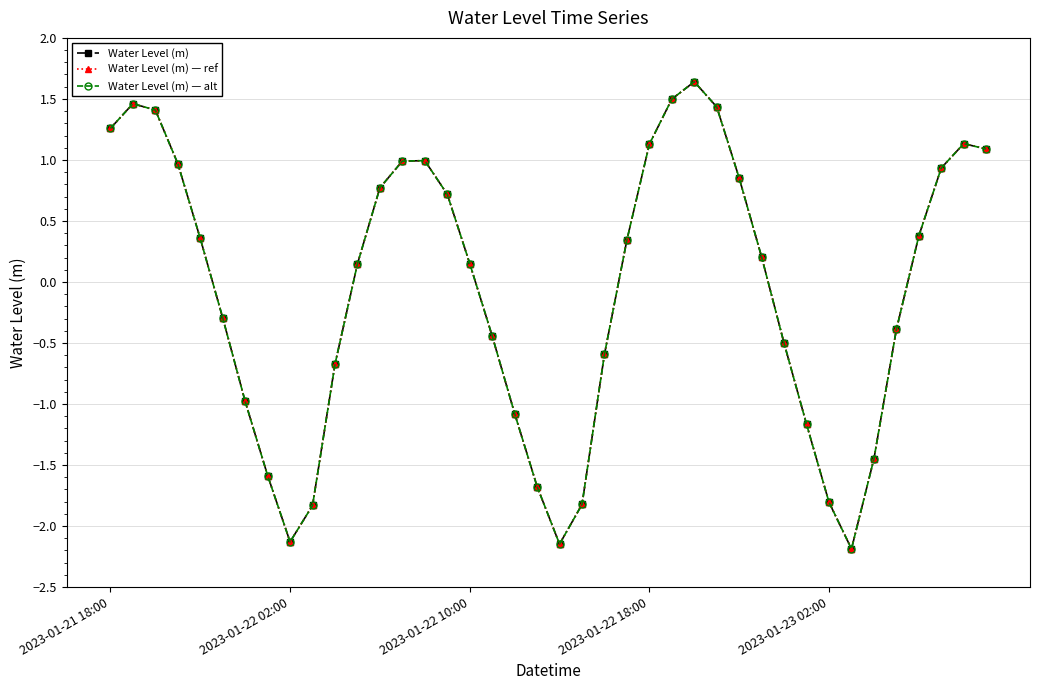

Where is Water Level (m) — alt nearest to the value 0?

11